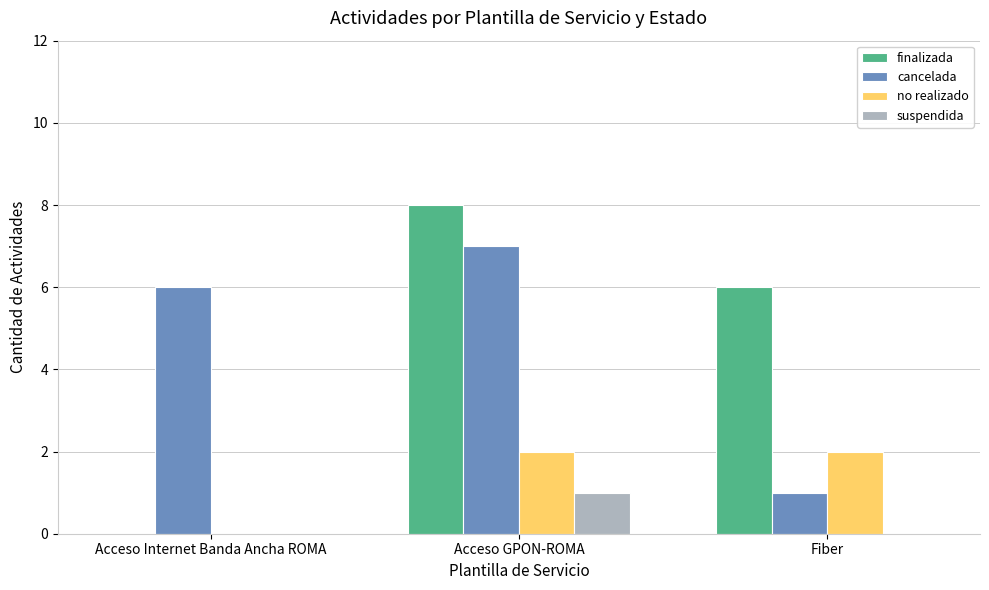

How many no realizado values are between 0 and 2?

3